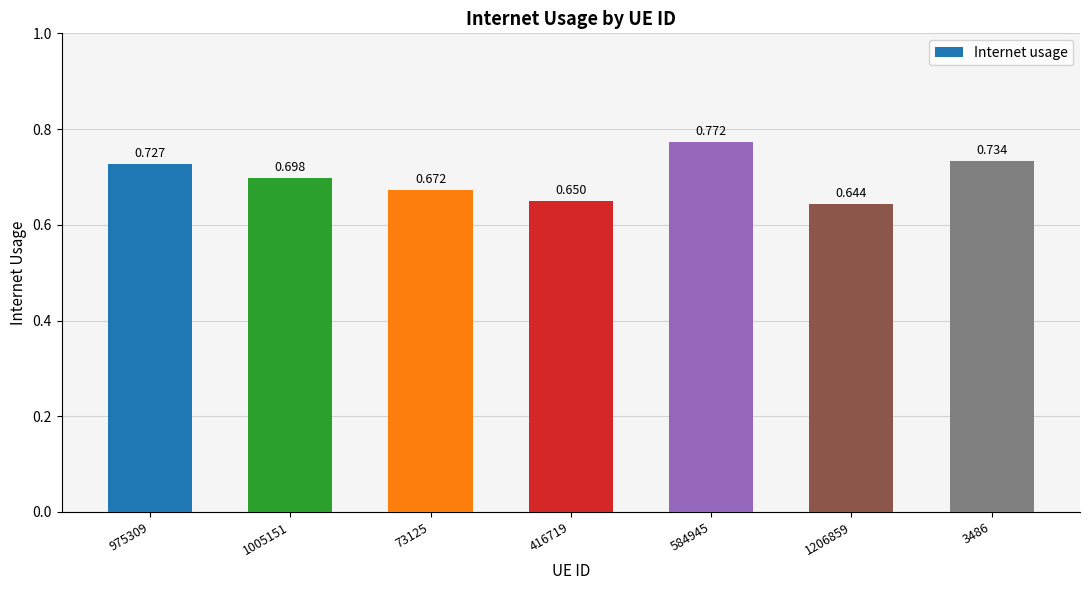

How many series are shown in this chart?

1